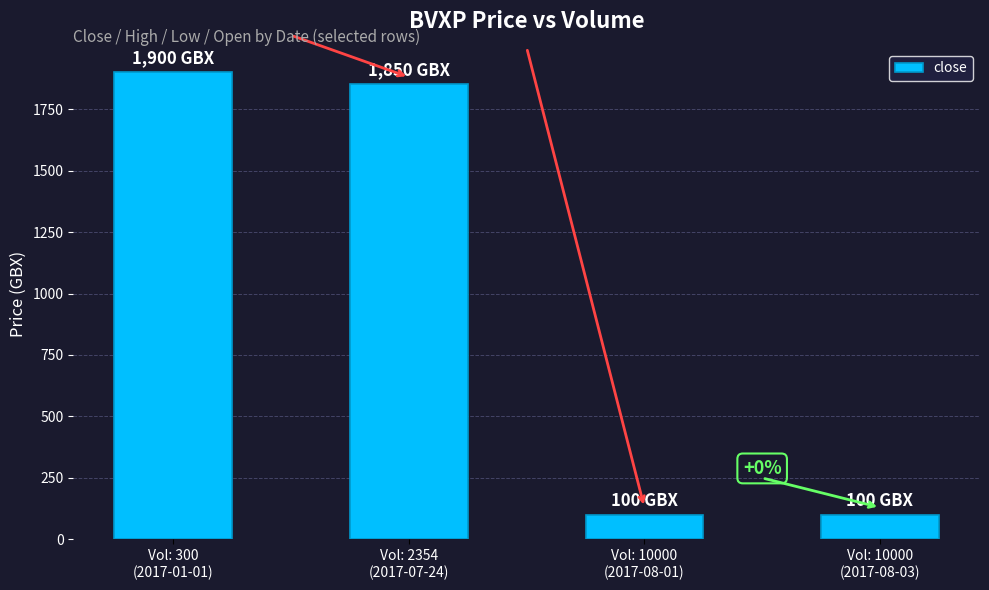

How many bars are there in total?

4